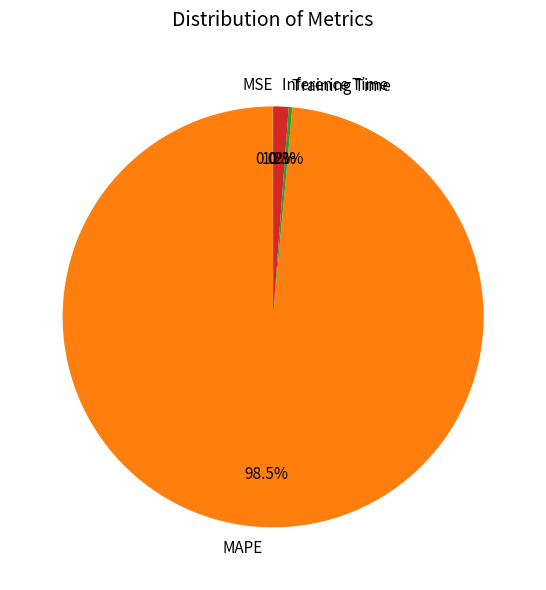

Which slice represents more than half of the pie?

MAPE